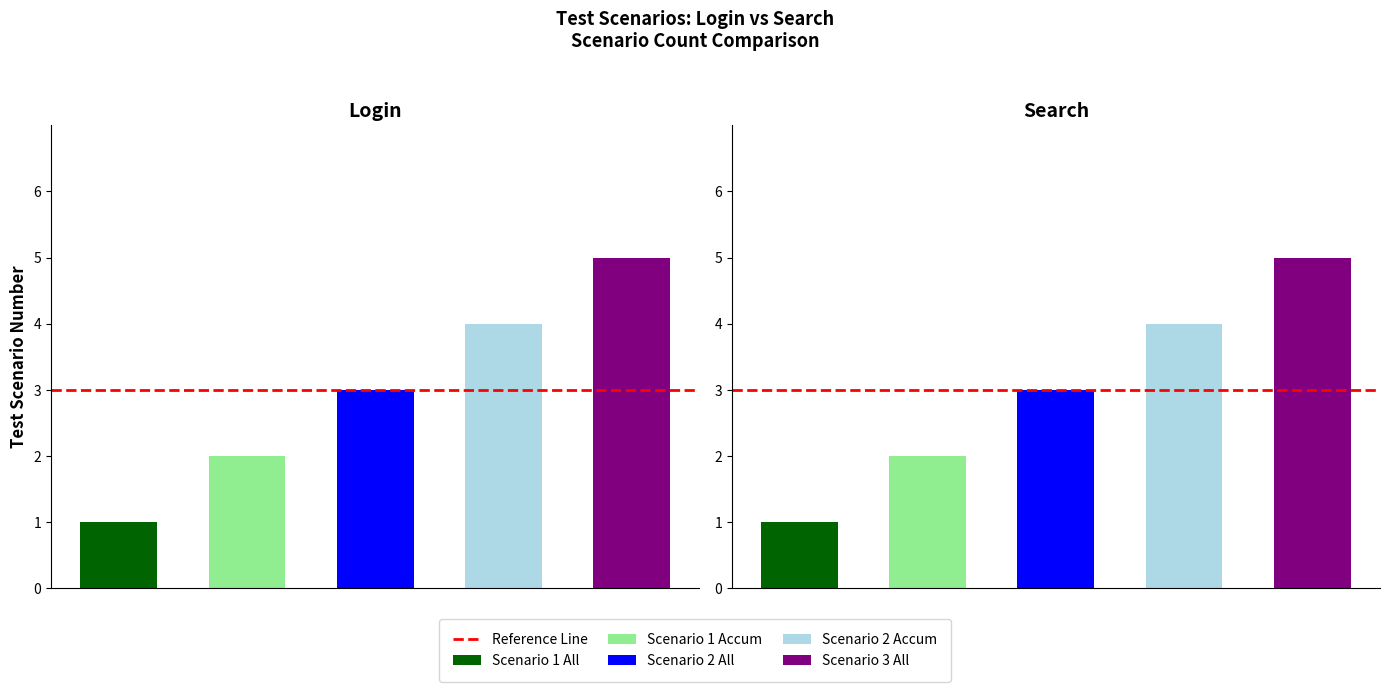

What value does the Search series have at Search?

2